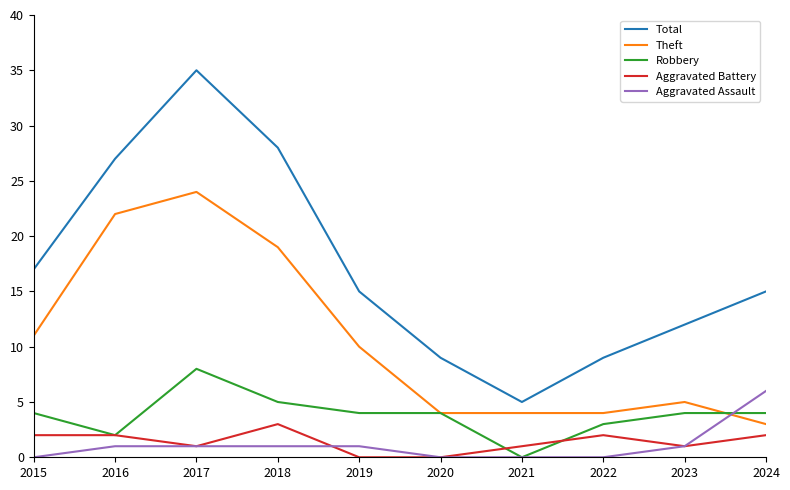

How many Robbery values are between 3 and 4?

6